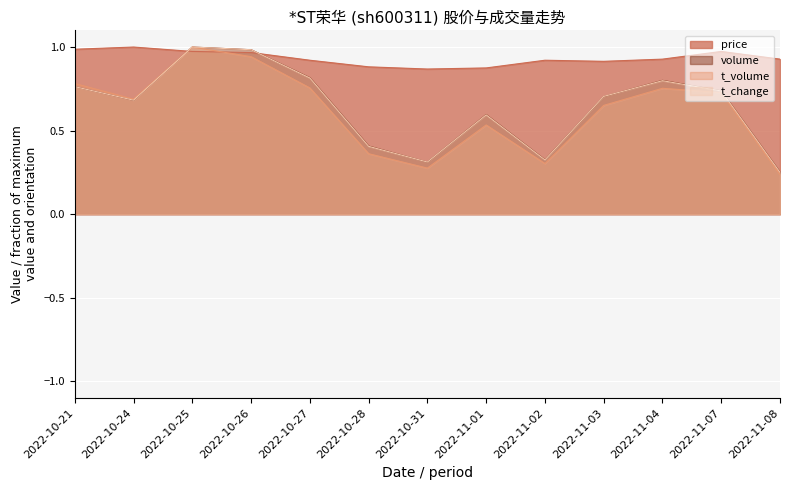

Which has a higher value, 2022-10-24 or 2022-11-02?

2022-10-24